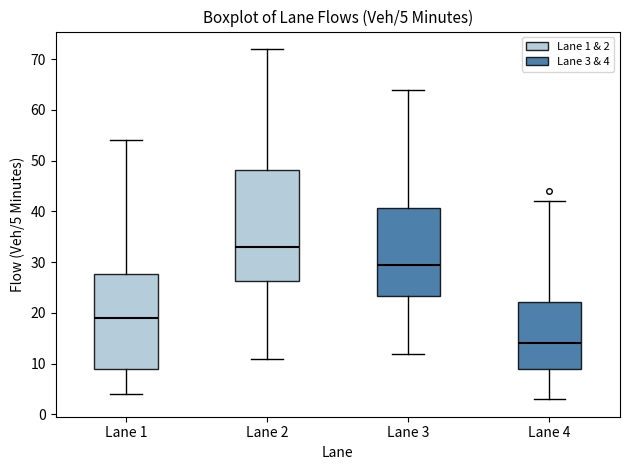

Which box has the lowest median line?

Lane 4